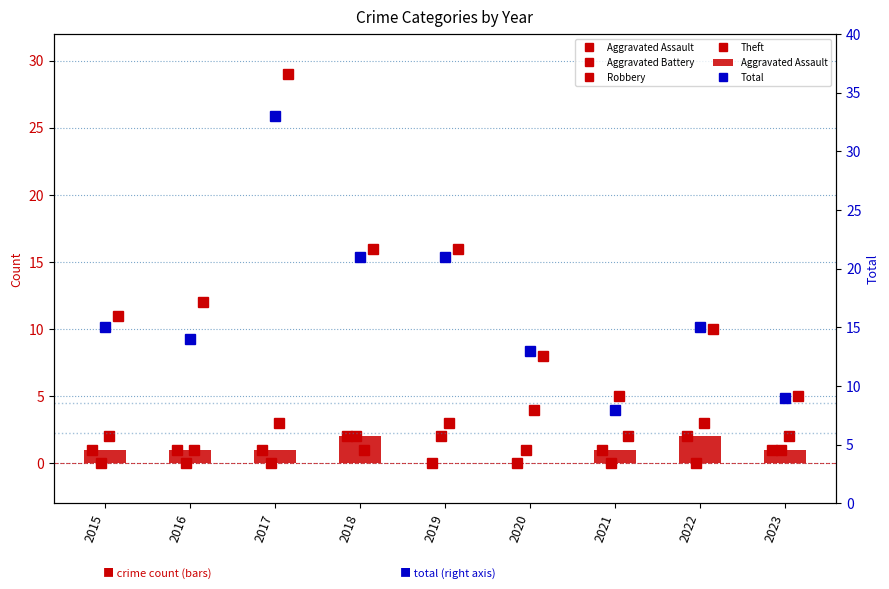

Where is Aggravated Battery nearest to the value 1?

2020